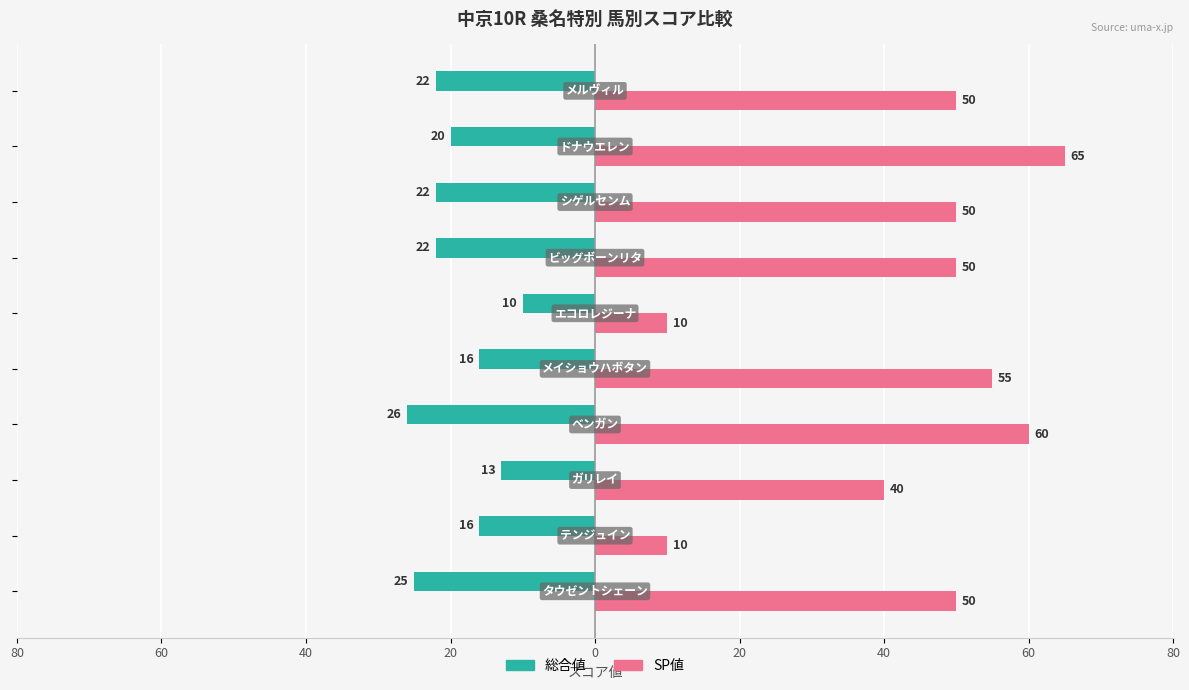

What are all the series names shown in the legend?

総合値, SP値